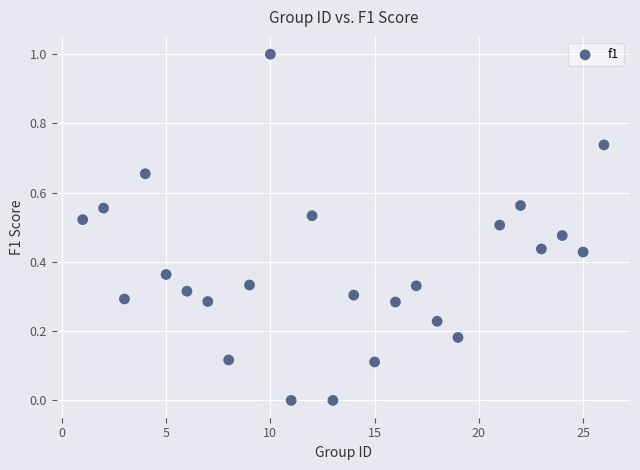

What is the range of Y values (max minus min)?

1.0